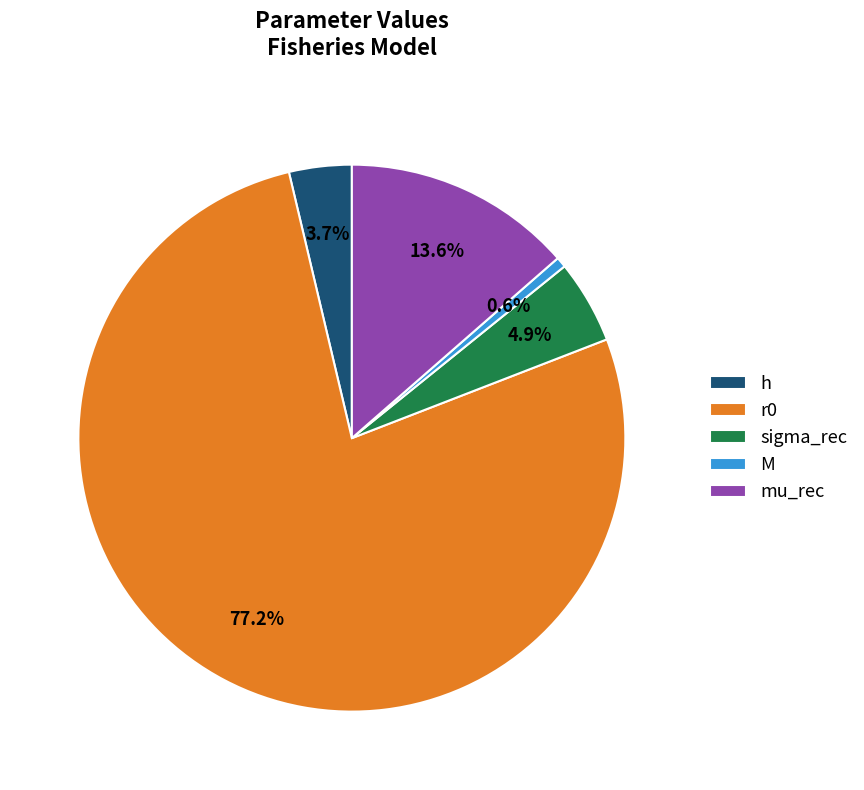

Between mu_rec and h, which is larger?

mu_rec